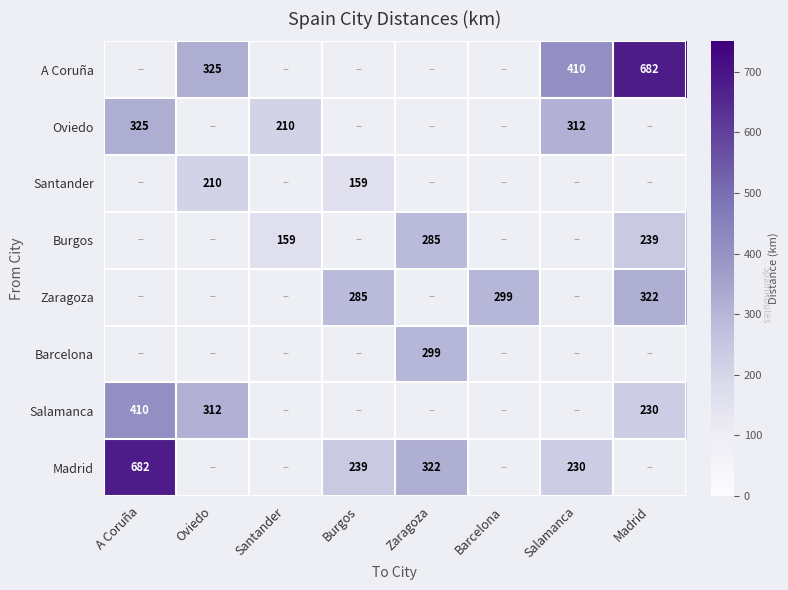

True or false: A Coruña has a value of 410 at Salamanca.

True